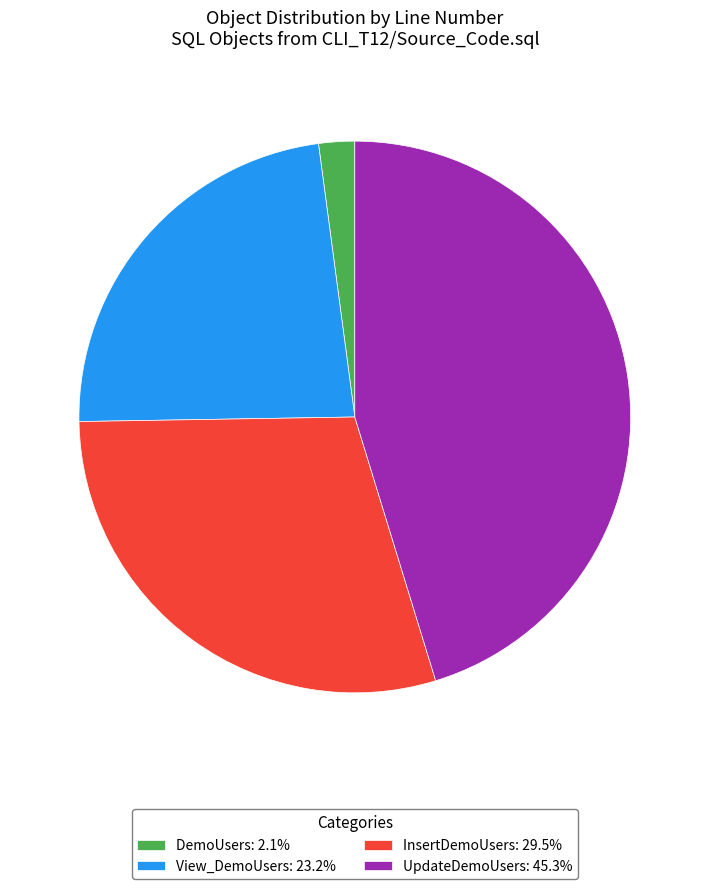

Does UpdateDemoUsers represent more than half of the total?

No